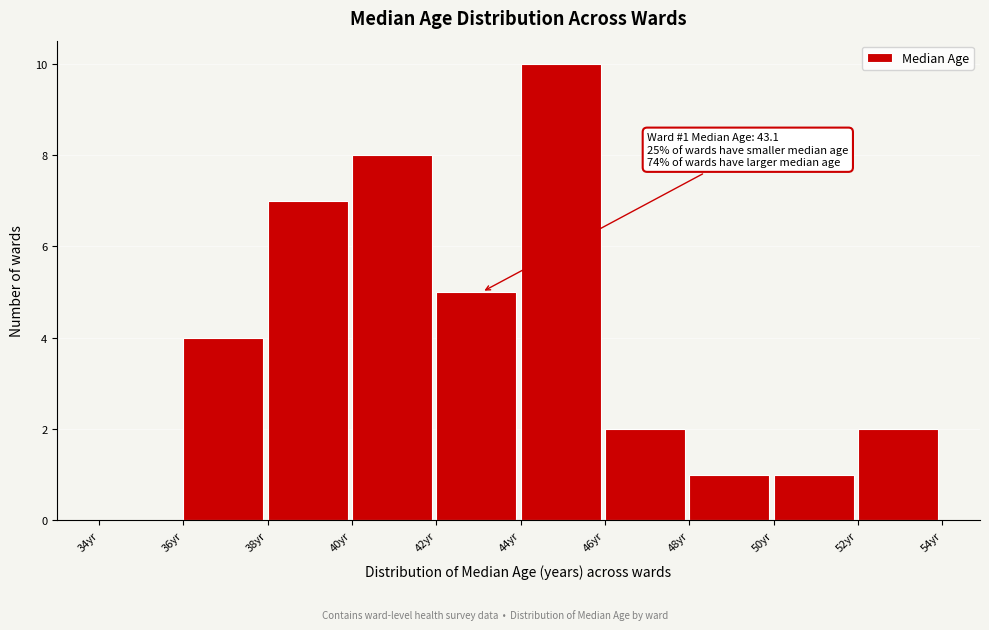

Over which range of the x-axis is the bar tallest?

44 to 46